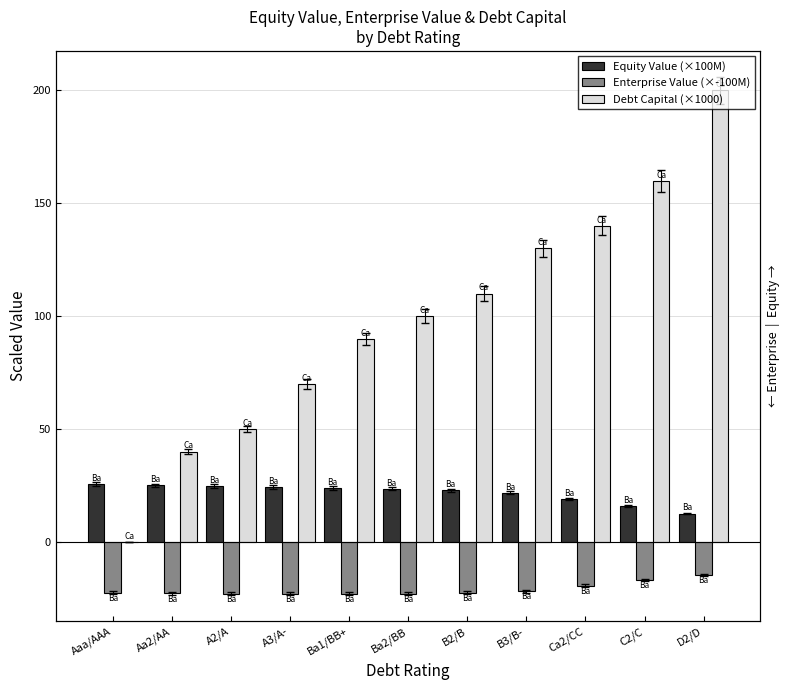

Rank the series by their maximum value, from highest to lowest.

Debt Capital (×1000), Equity Value (×100M), Enterprise Value (×-100M)